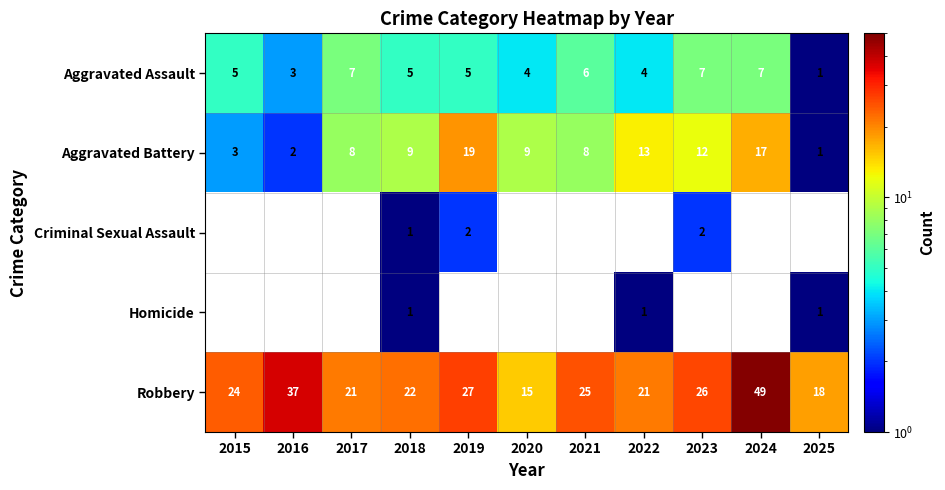

Is it true that Aggravated Assault equals 10.6 at 2017?

False